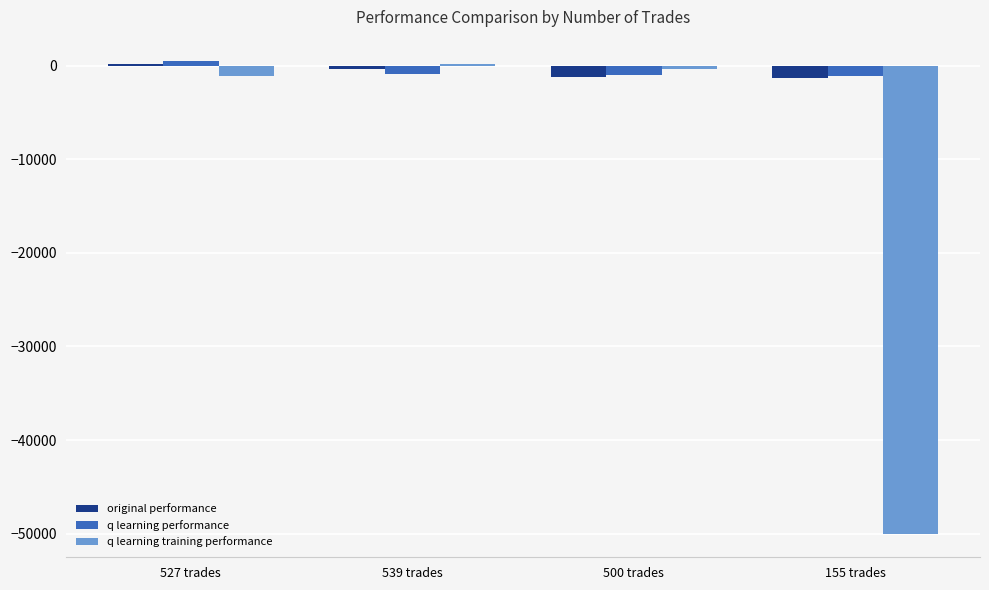

Count the number of data series in this chart.

3